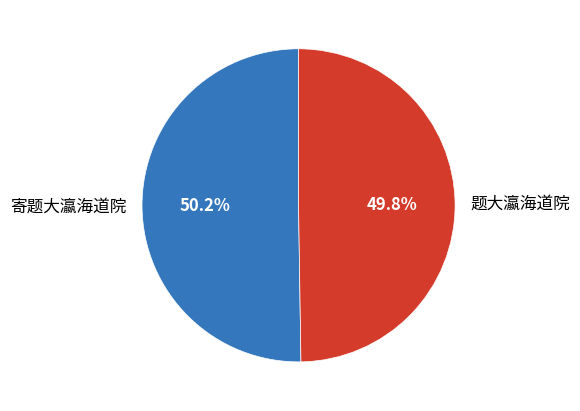

What percentage is the 题大瀛海道院 slice, to the nearest percent?

50%